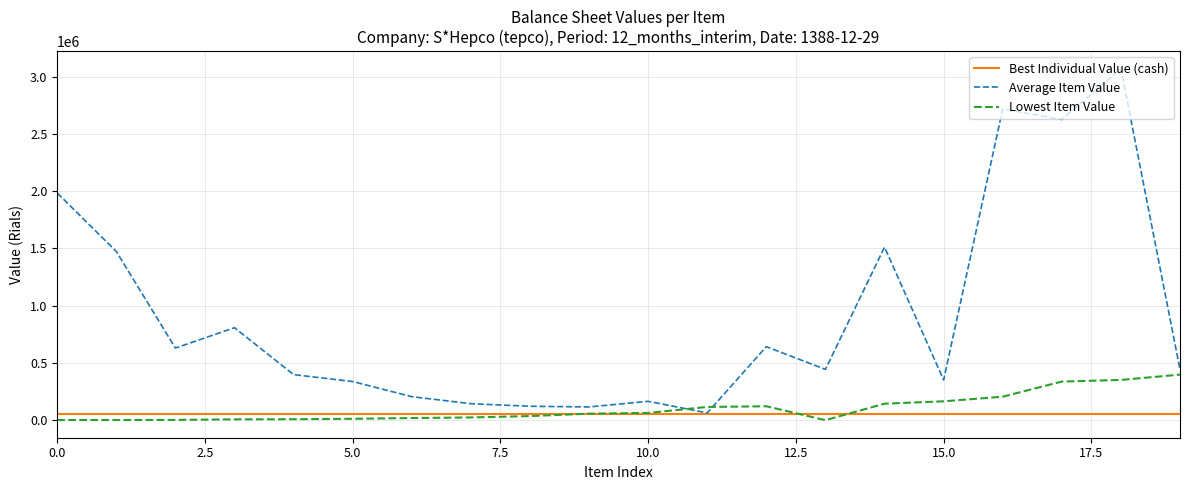

Which series has the largest range (max minus min)?

Average Item Value